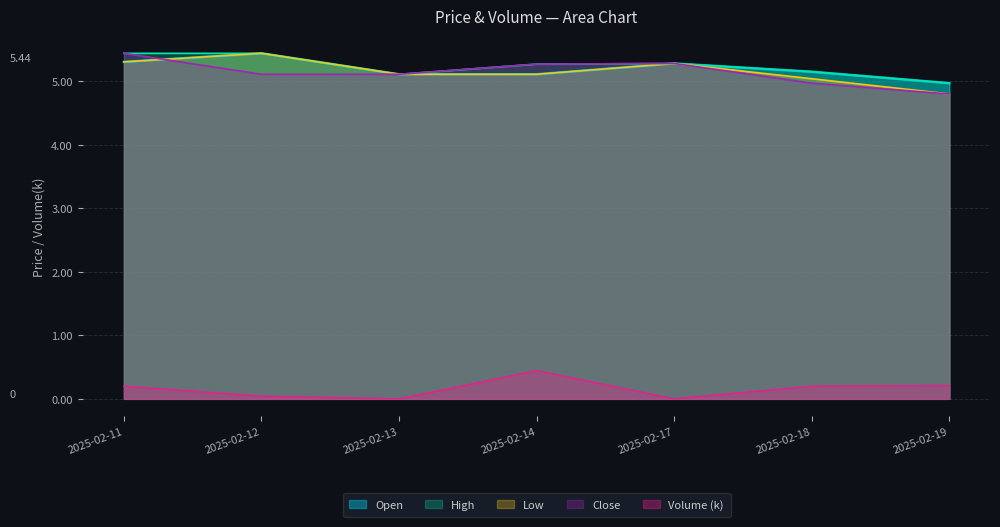

Which category has the highest value in the Open series?

2025-02-12